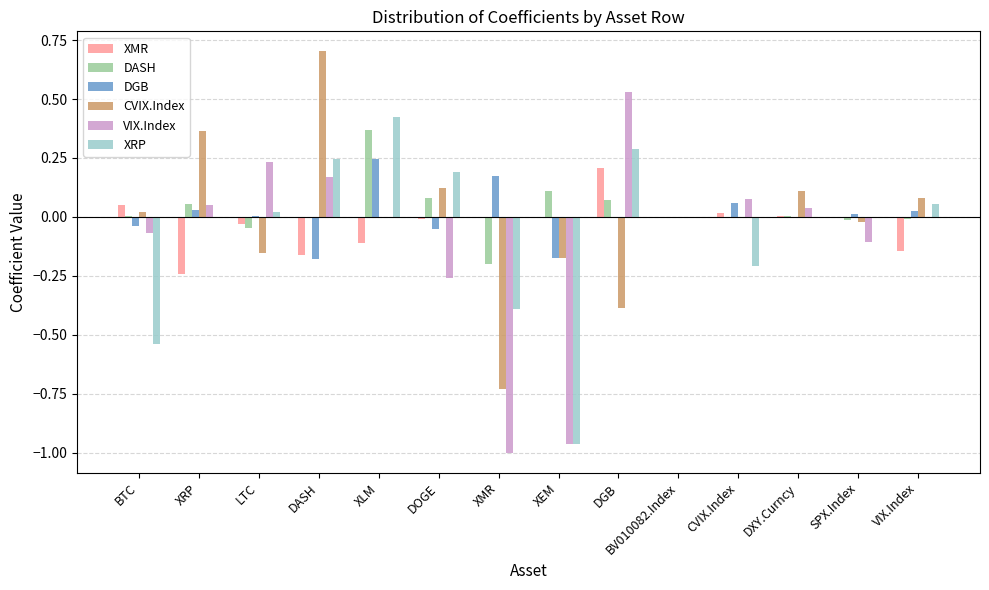

Which series has the largest total across all categories?

DASH